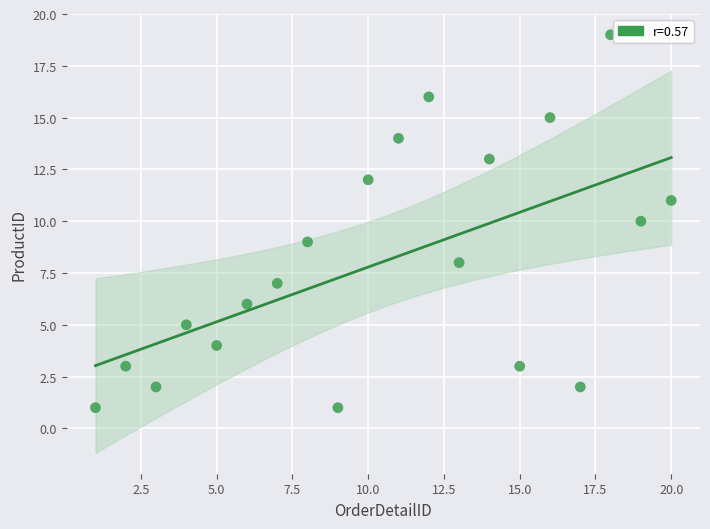

What is the range of Y values (max minus min)?

18